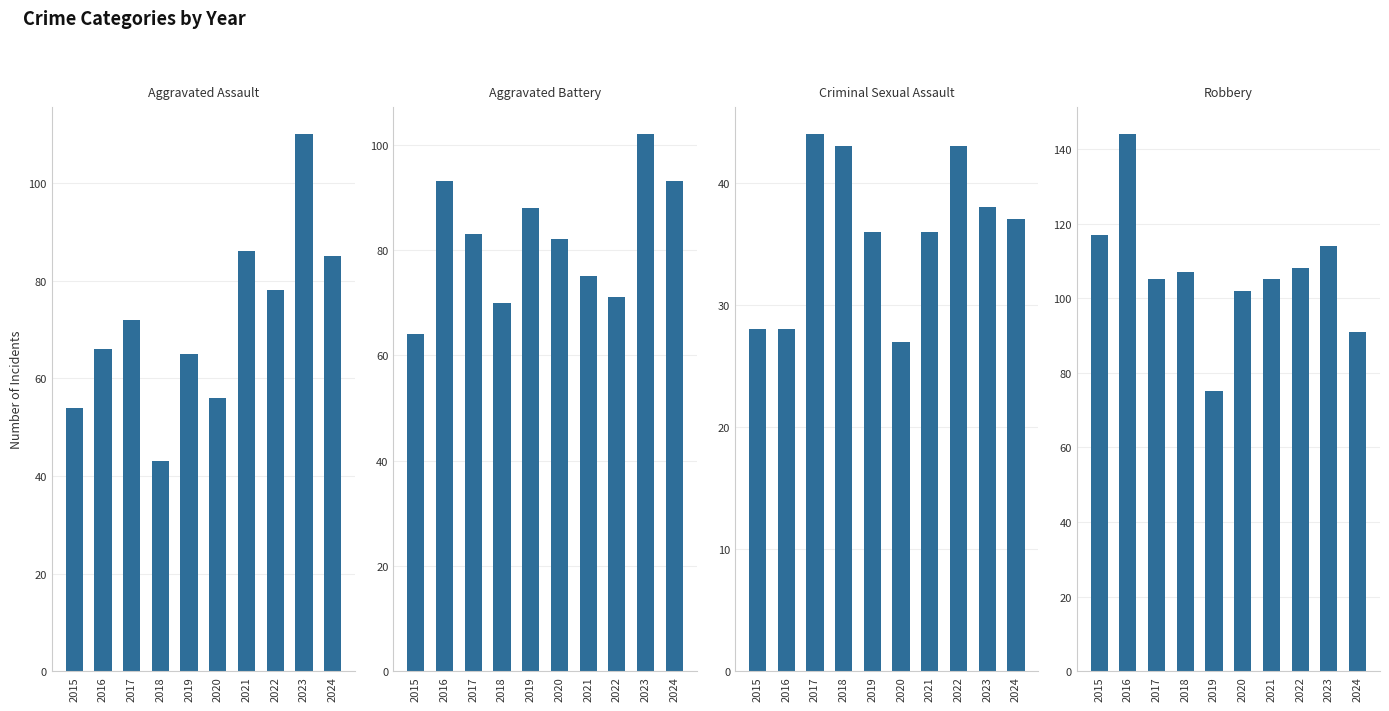

How many categories are shown in the chart?

10